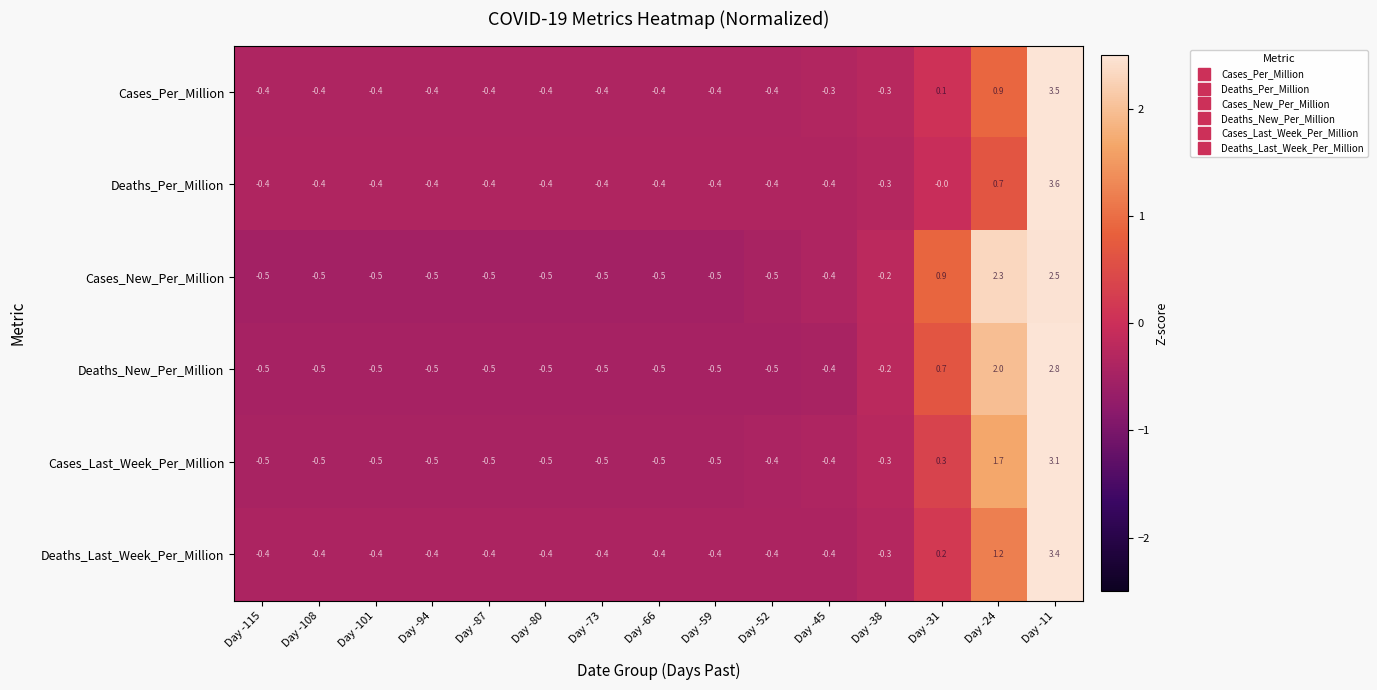

Where does the Deaths_New_Per_Million series first go above 0?

Day -31